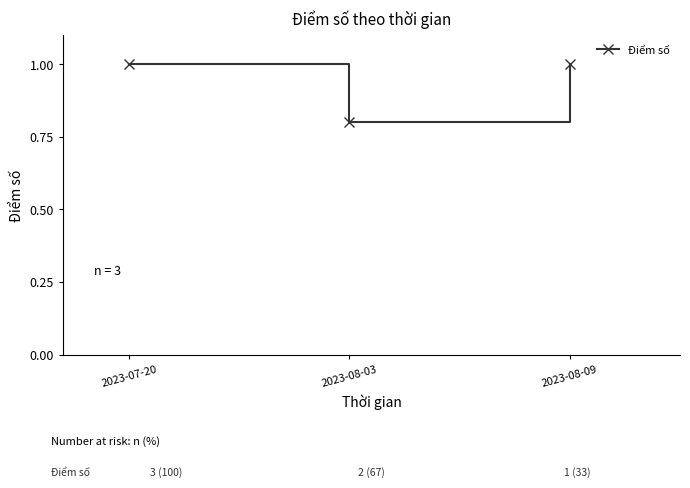

Reading left to right, transcribe all the data shown in this chart.

2023-07-20=1.0	2023-08-03=0.8	2023-08-09=1.0